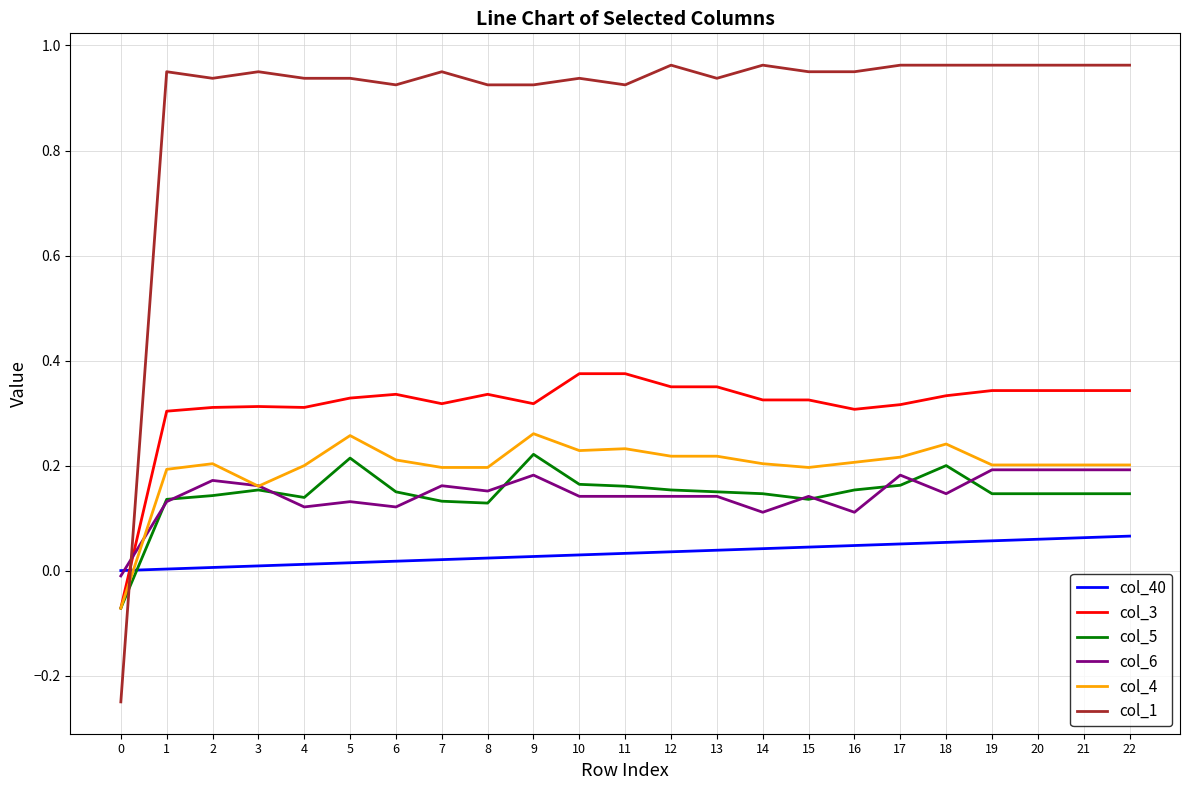

Which series has the largest range (max minus min)?

col_1